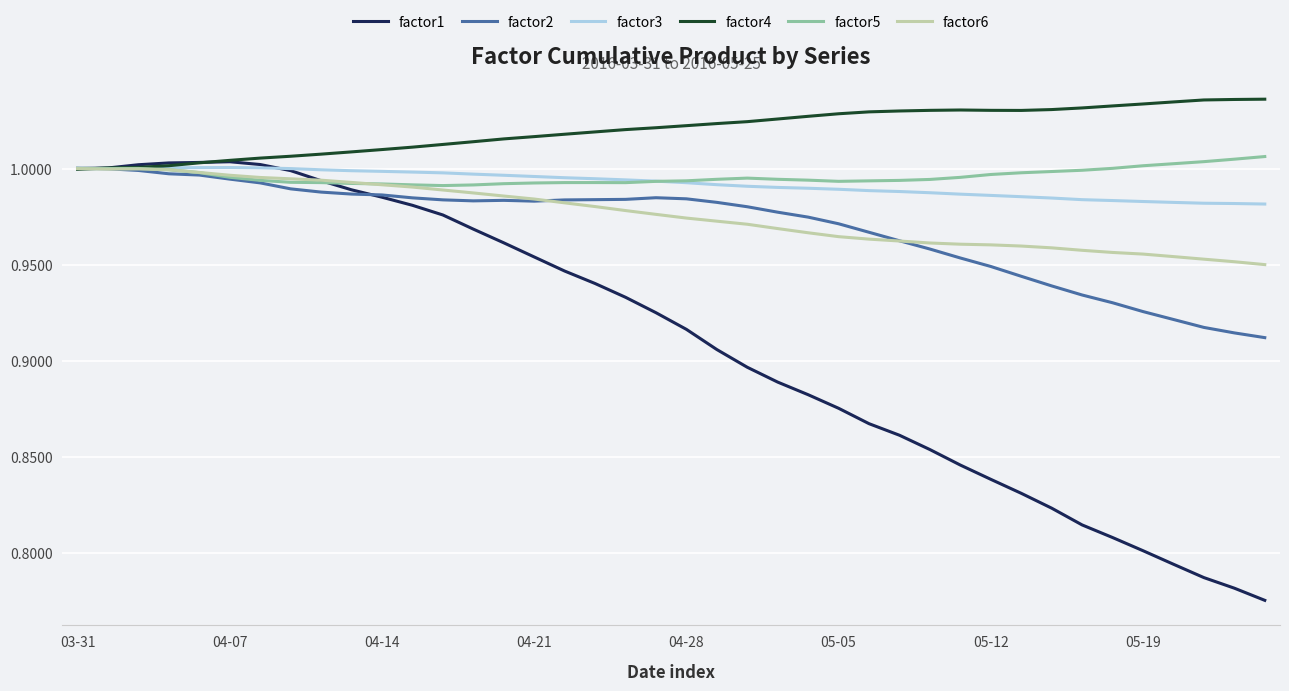

Which series has the largest range (max minus min)?

factor1